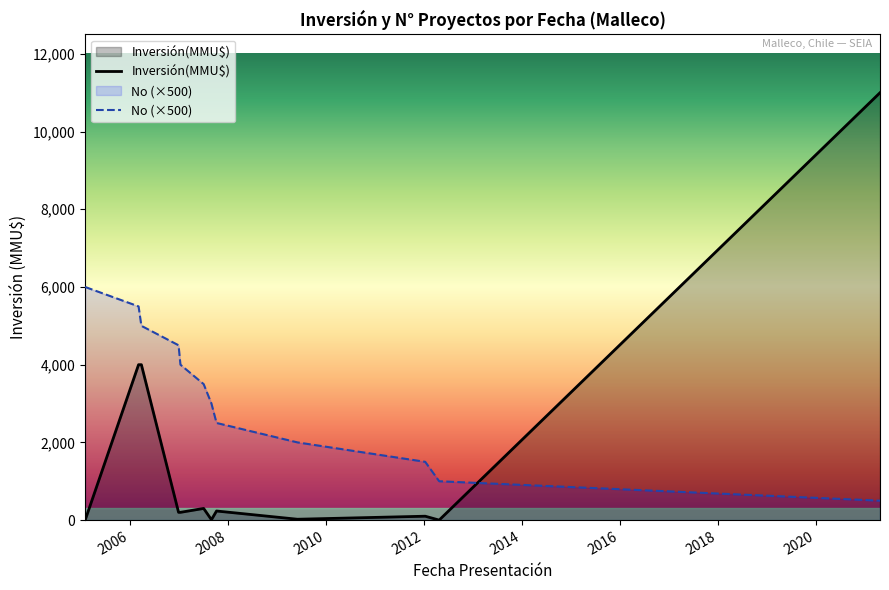

What is the difference between the No values at 2012-01 and 2007-08?

1500